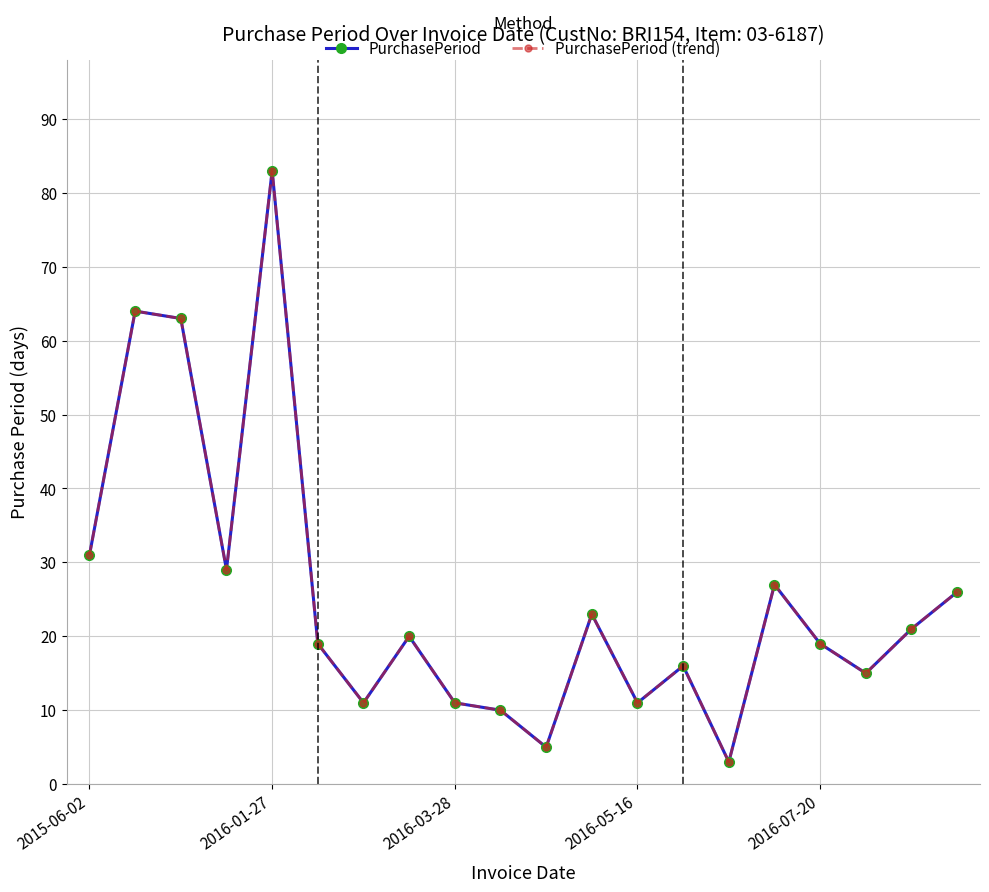

Does the chart have visible grid lines?

Yes